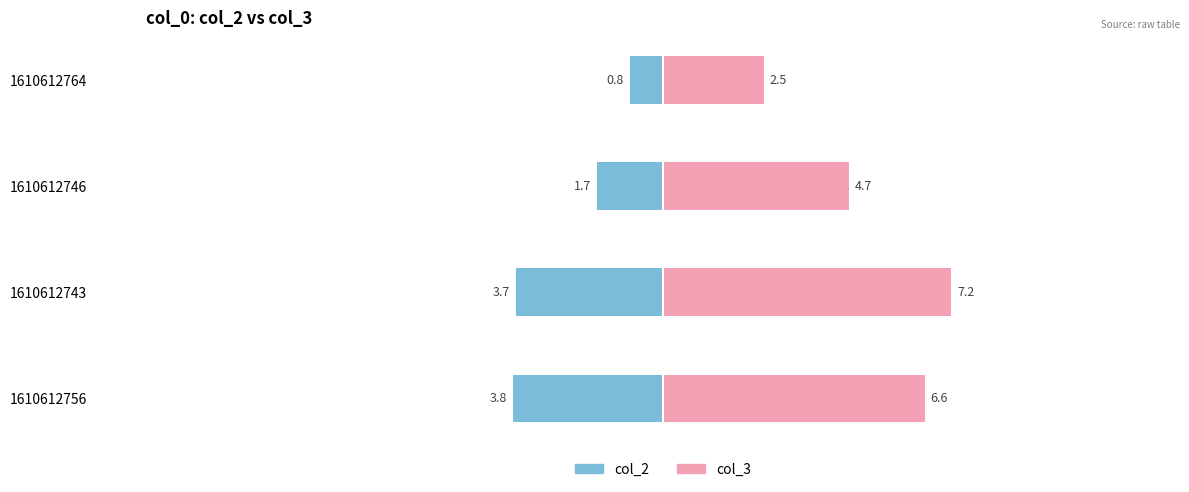

Between 1610612746 and 1610612743, which is larger?

1610612746